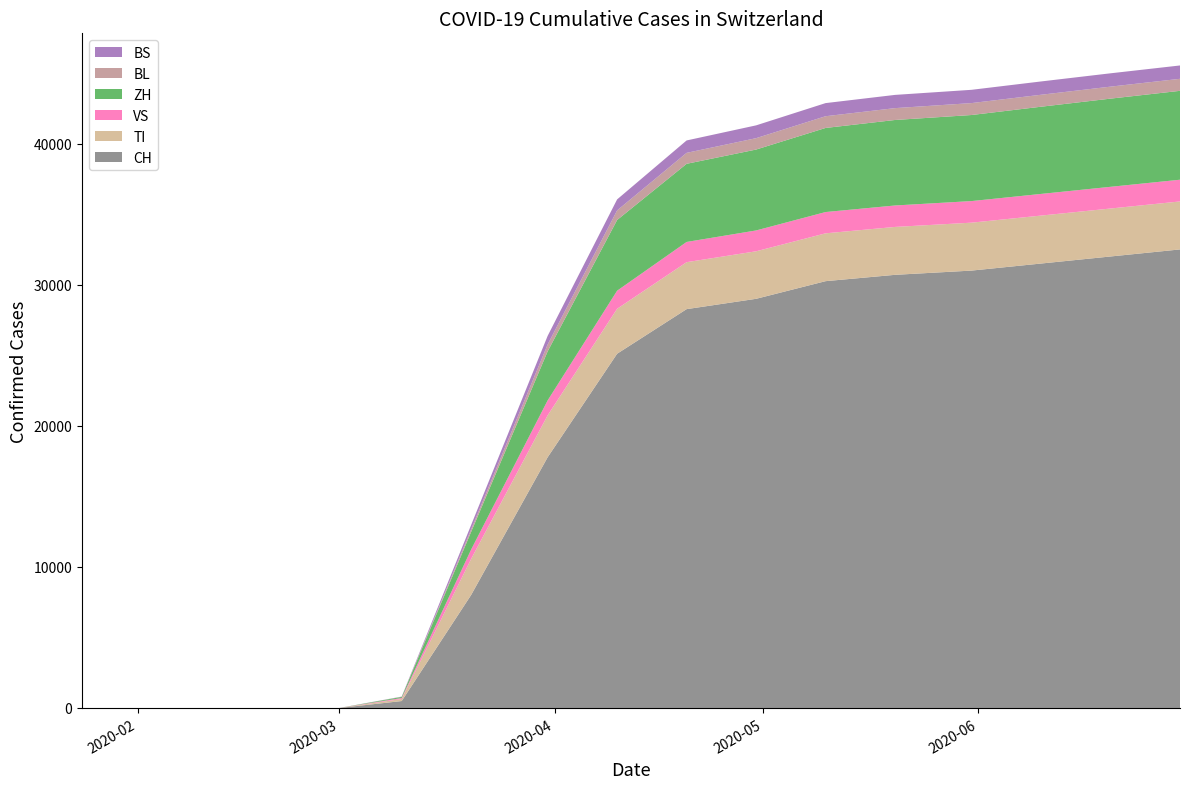

Reading left to right, extract all data points from this chart.

CH: 2020-01-24=0	2020-02-25=0	2020-03-01=0	2020-03-10=491	2020-03-20=8015	2020-03-31=17768	2020-04-10=25107	2020-04-20=28268	2020-04-30=29000	2020-05-10=30251	2020-05-20=30700	2020-05-31=31000	2020-06-10=31500	2020-06-20=32000	2020-06-30=32500
TI: 2020-01-24=0	2020-02-25=0	2020-03-01=0	2020-03-10=146	2020-03-20=2557	2020-03-31=2970	2020-04-10=3187	2020-04-20=3328	2020-04-30=3368	2020-05-10=3391	2020-05-20=3395	2020-05-31=3397	2020-06-10=3399	2020-06-20=3400	2020-06-30=3401
VS: 2020-01-24=0	2020-02-25=0	2020-03-01=0	2020-03-10=69	2020-03-20=663	2020-03-31=1059	2020-04-10=1280	2020-04-20=1434	2020-04-30=1477	2020-05-10=1508	2020-05-20=1520	2020-05-31=1530	2020-06-10=1535	2020-06-20=1538	2020-06-30=1540
ZH: 2020-01-24=0	2020-02-25=0	2020-03-01=0	2020-03-10=80	2020-03-20=1254	2020-03-31=3474	2020-04-10=5011	2020-04-20=5538	2020-04-30=5734	2020-05-10=5960	2020-05-20=6060	2020-05-31=6100	2020-06-10=6180	2020-06-20=6250	2020-06-30=6300
BL: 2020-01-24=0	2020-02-25=0	2020-03-01=0	2020-03-10=10	2020-03-20=178	2020-03-31=488	2020-04-10=680	2020-04-20=776	2020-04-30=806	2020-05-10=831	2020-05-20=840	2020-05-31=845	2020-06-10=848	2020-06-20=850	2020-06-30=852
BS: 2020-01-24=0	2020-02-25=0	2020-03-01=0	2020-03-10=12	2020-03-20=310	2020-03-31=610	2020-04-10=780	2020-04-20=880	2020-04-30=908	2020-05-10=930	2020-05-20=938	2020-05-31=941	2020-06-10=943	2020-06-20=945	2020-06-30=946